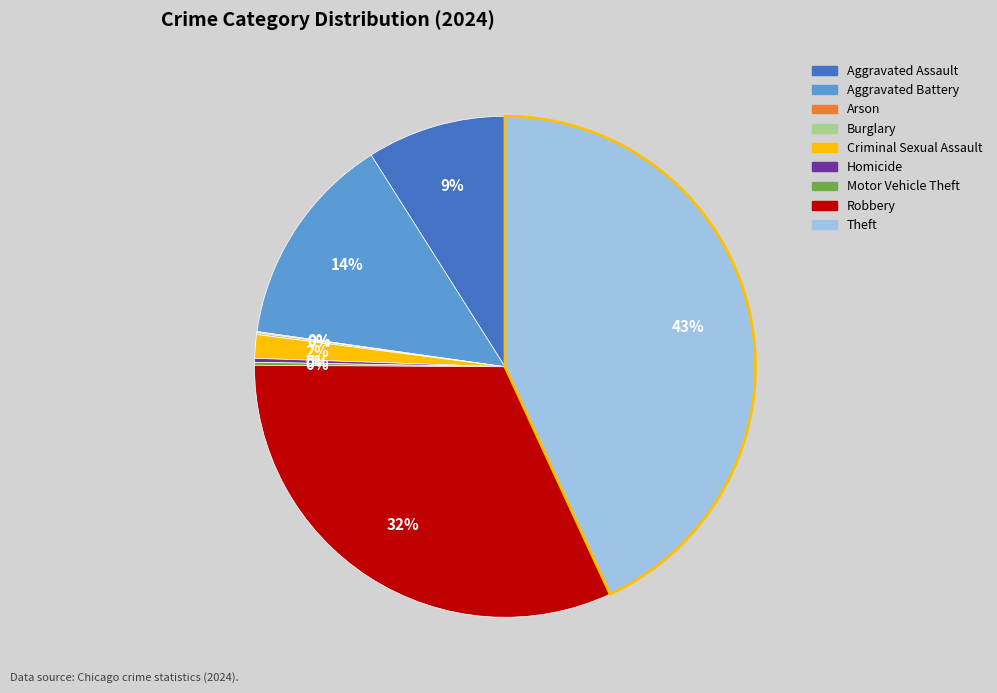

Which has a higher value, Criminal Sexual Assault or Aggravated Assault?

Aggravated Assault